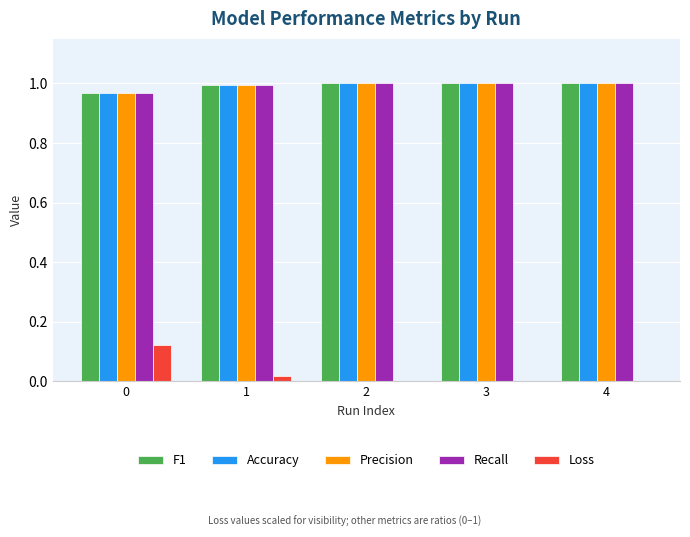

True or false: Recall has a value of 1.0 at 0.

True